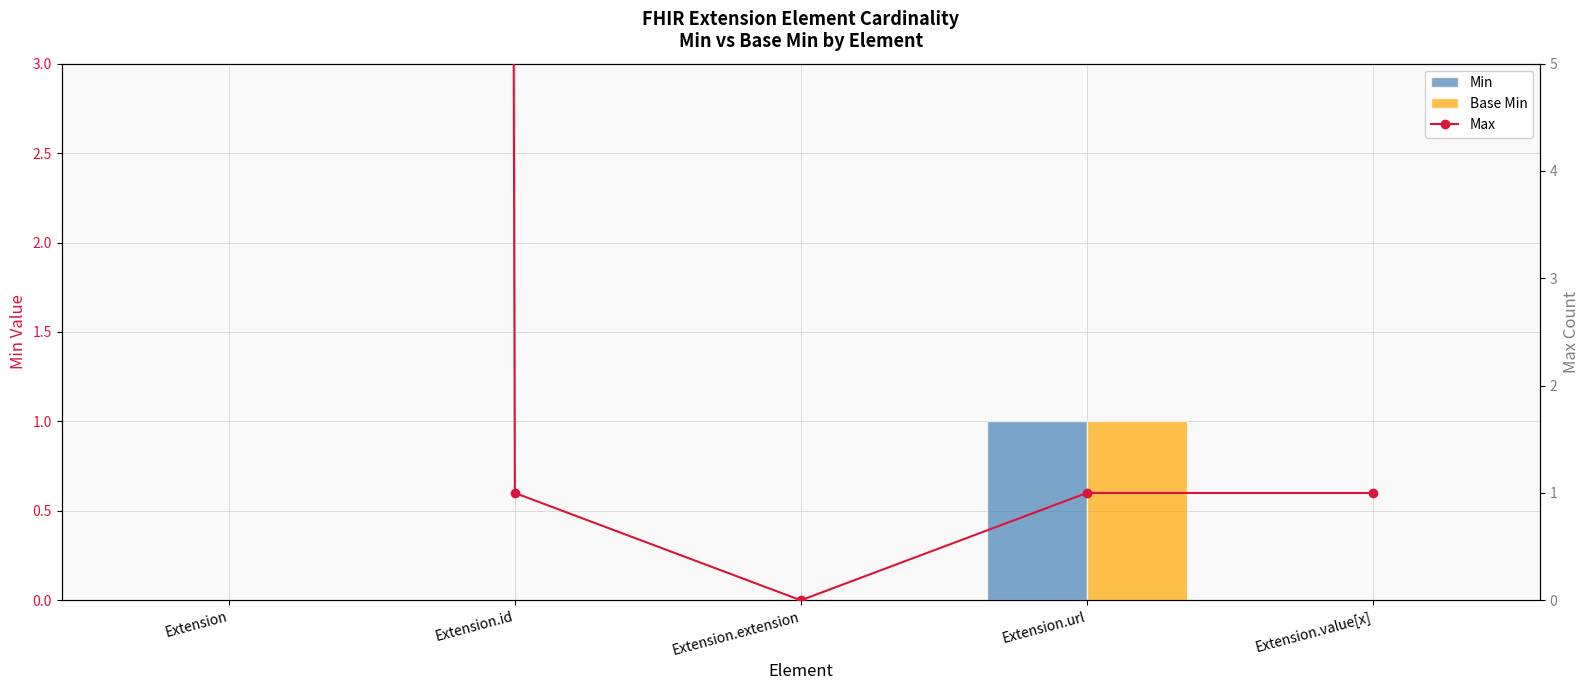

What are all the series names shown in the legend?

Min, Base Min, Max